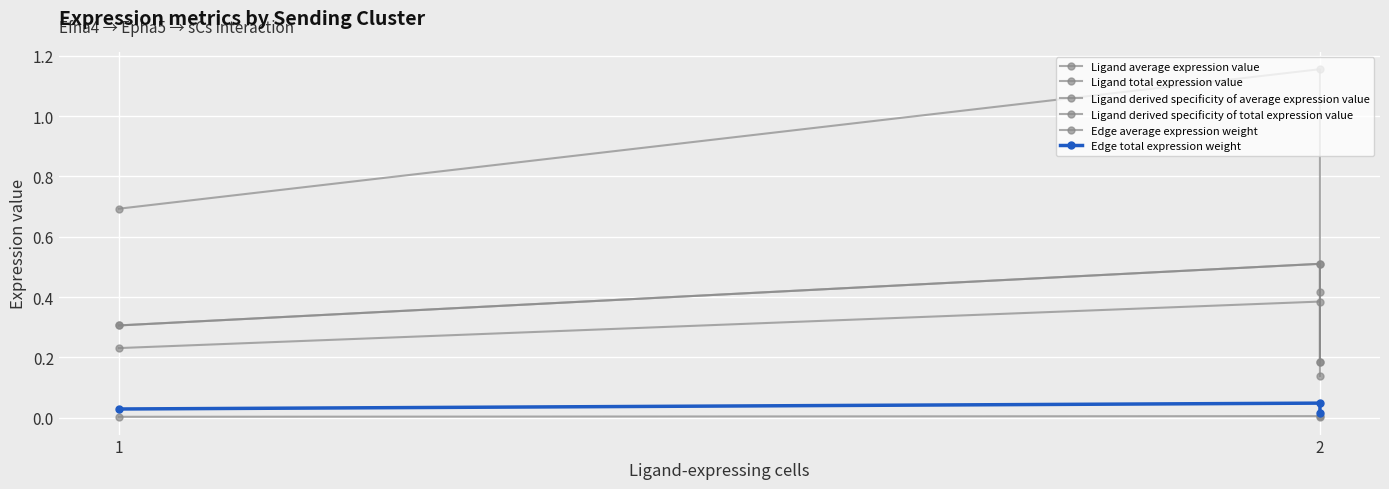

Rank the series by their maximum value, from lowest to highest.

Edge average expression weight, Edge total expression weight, Ligand average expression value, Ligand derived specificity of total expression value, Ligand derived specificity of average expression value, Ligand total expression value